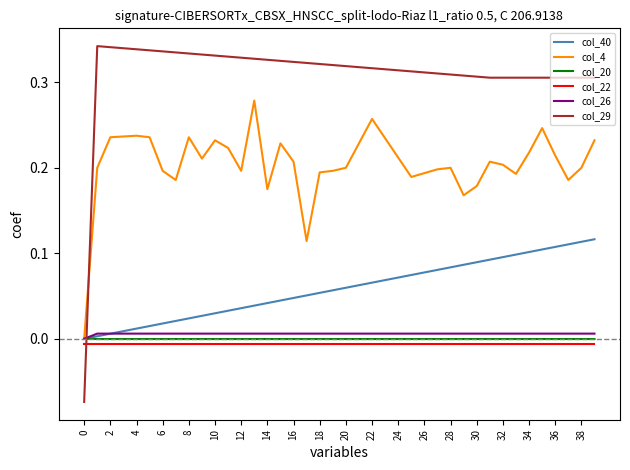

How many times do col_26 and col_29 cross each other?

1